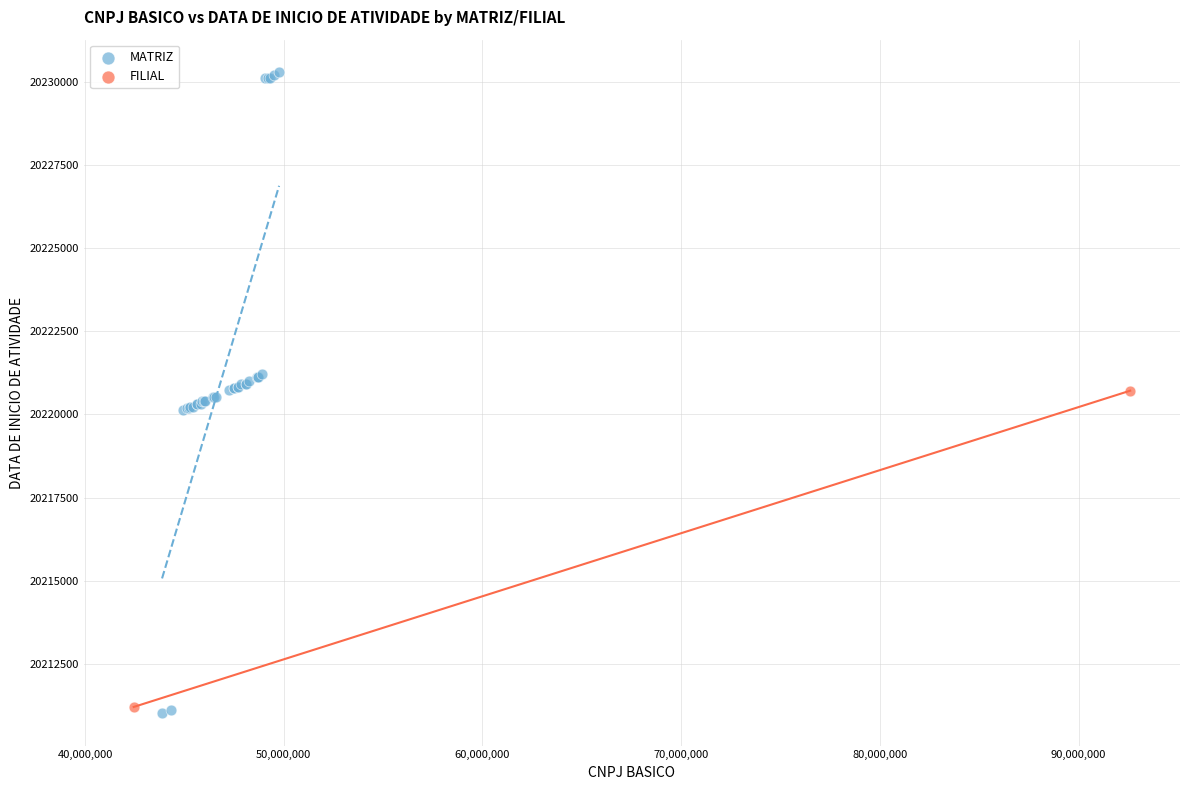

What are all the series names shown in the legend?

MATRIZ, FILIAL